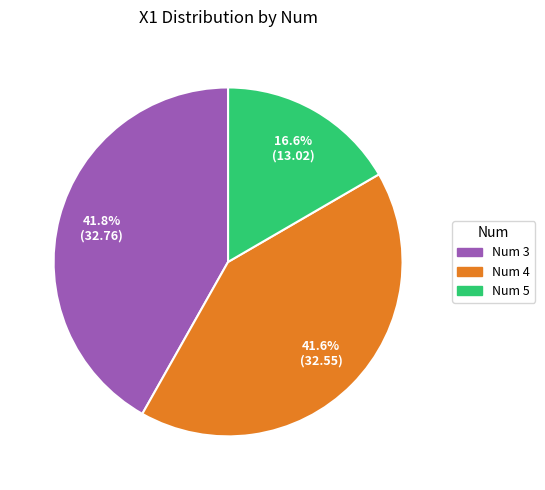

To the nearest percent, what is the average slice percentage?

33%